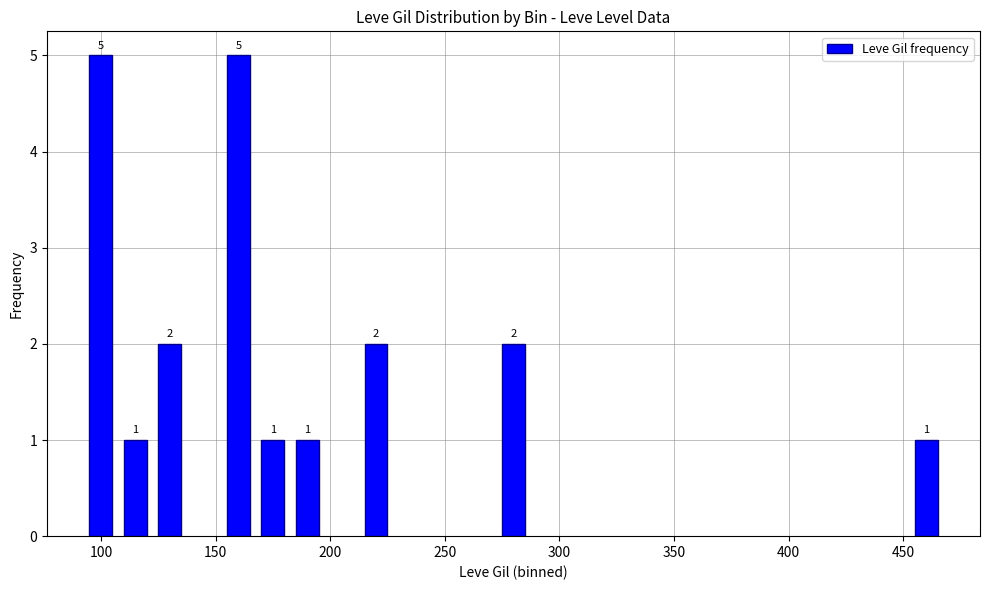

Count the values in the range 1 to 2.

7